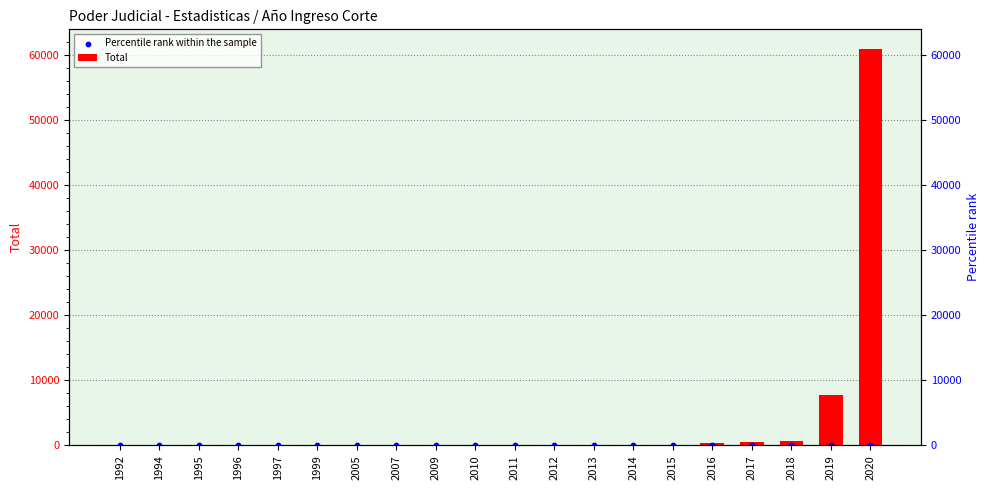

What are all the series names shown in the legend?

Total, Percentile rank within the sample